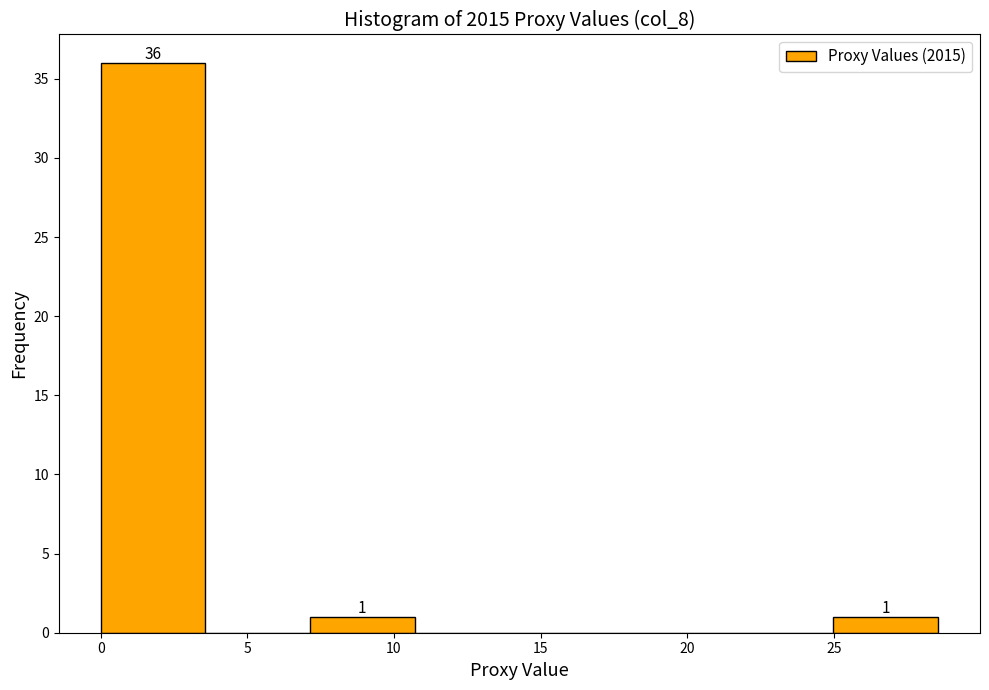

Over which range of the x-axis is the bar tallest?

0.0 to 3.5